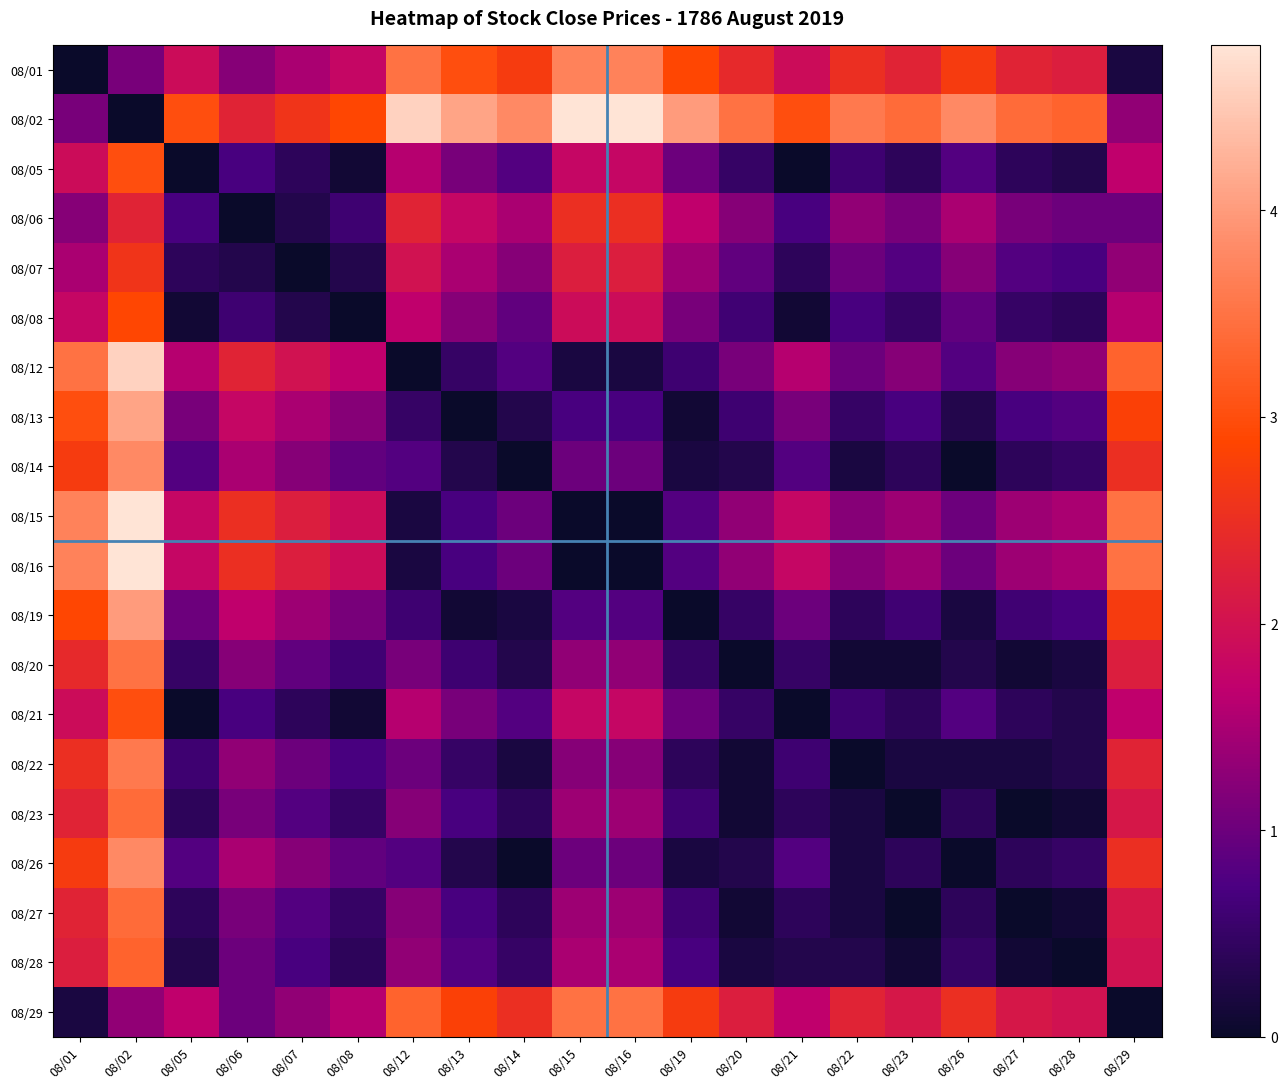

What is the difference between the highest and lowest values at 08/19?

4.0